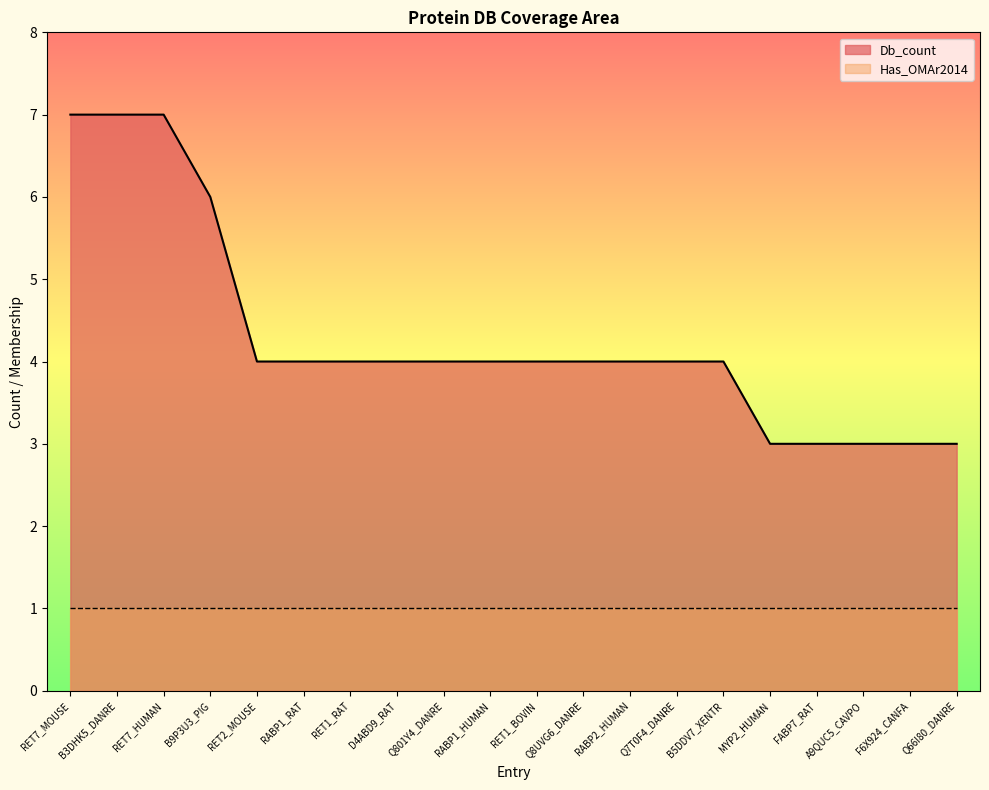

Reading left to right, list all the values displayed in this chart.

7	7	7	6	4	4	4	4	4	4	4	4	4	4	4	3	3	3	3	3